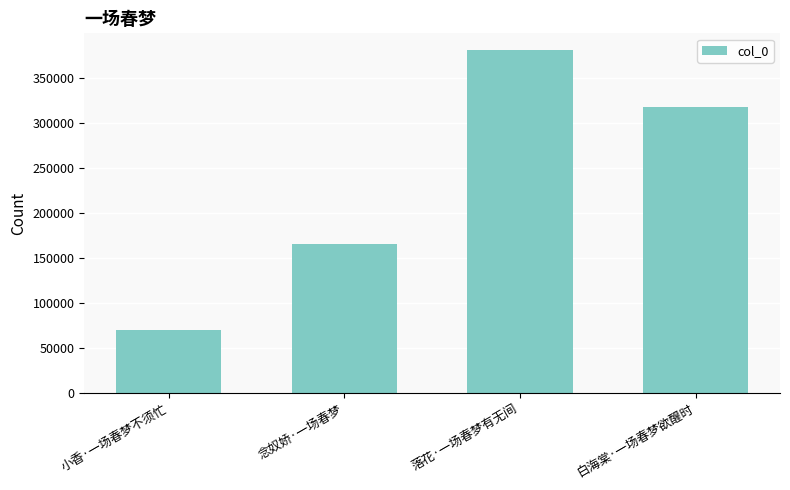

What is the difference between the values at 小香·一场春梦不须忙 and 落花·一场春梦有无间?

310914